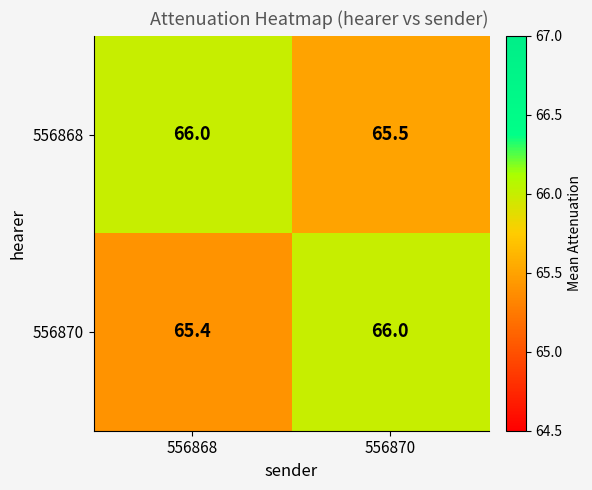

What is the sum of the 556870 values at 556870 and 556868?

131.4